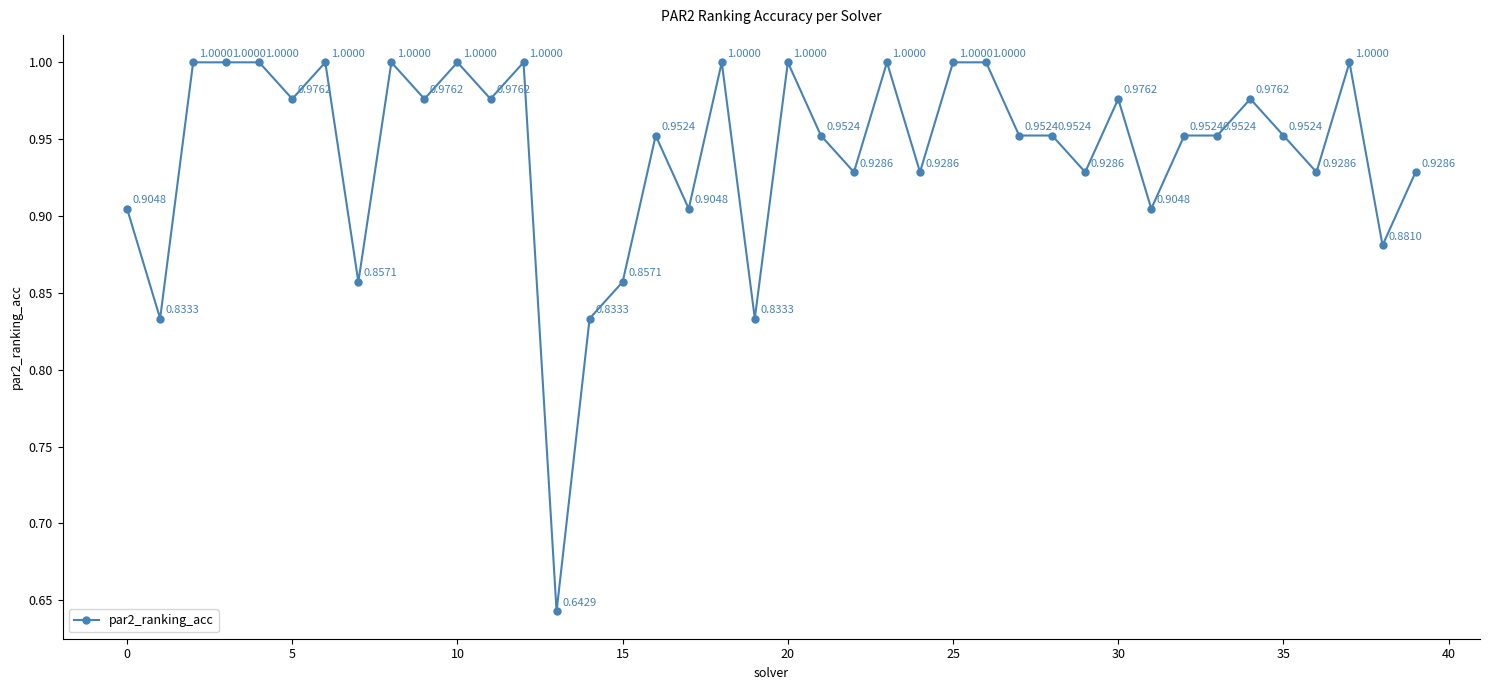

What is the sum of all values?

37.6